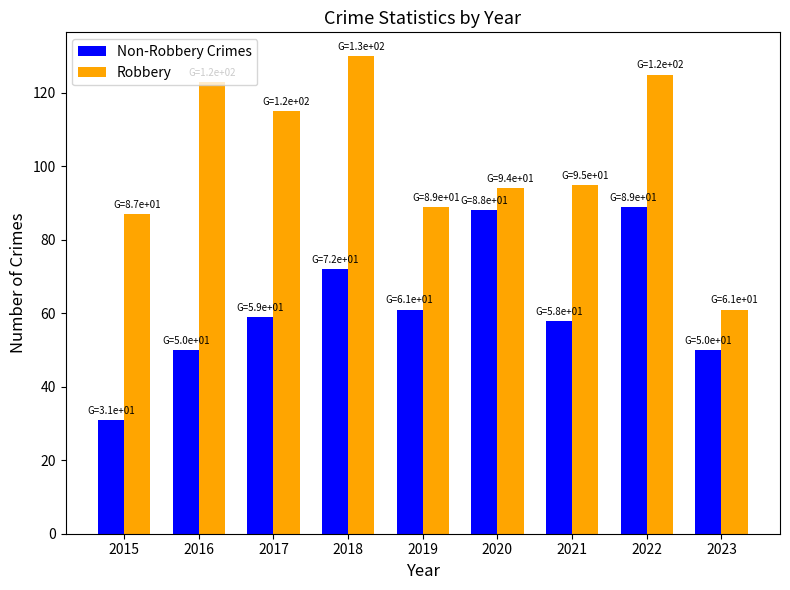

What is the greatest value displayed?

130